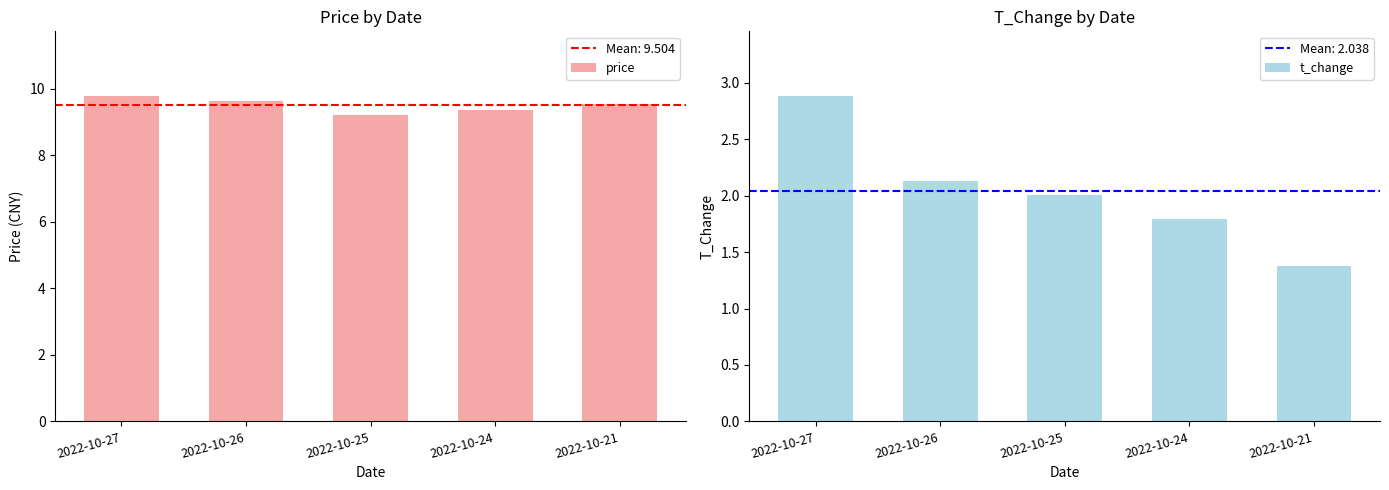

Does the chart contain stacked bars?

No